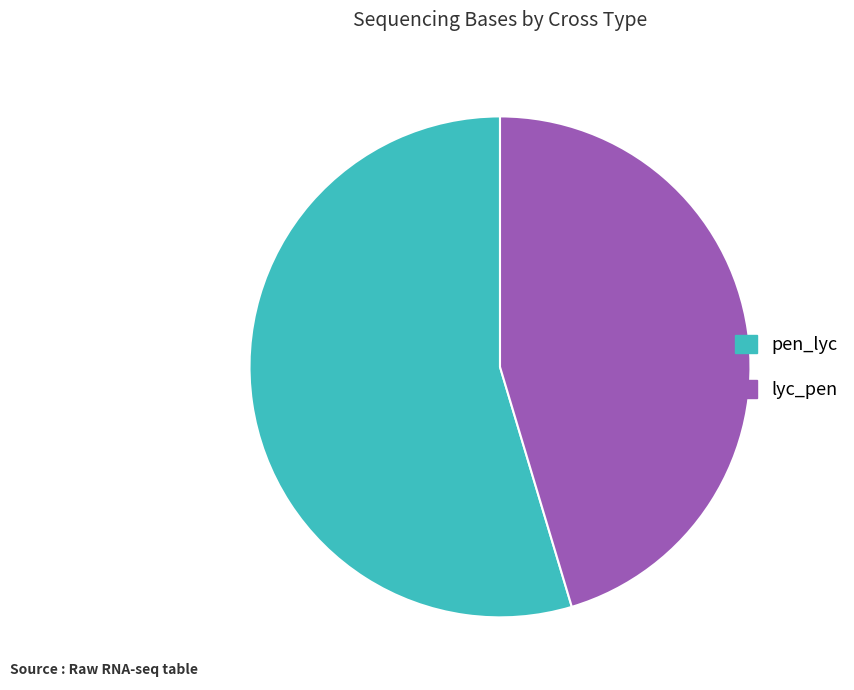

Count the number of slices in the pie.

2